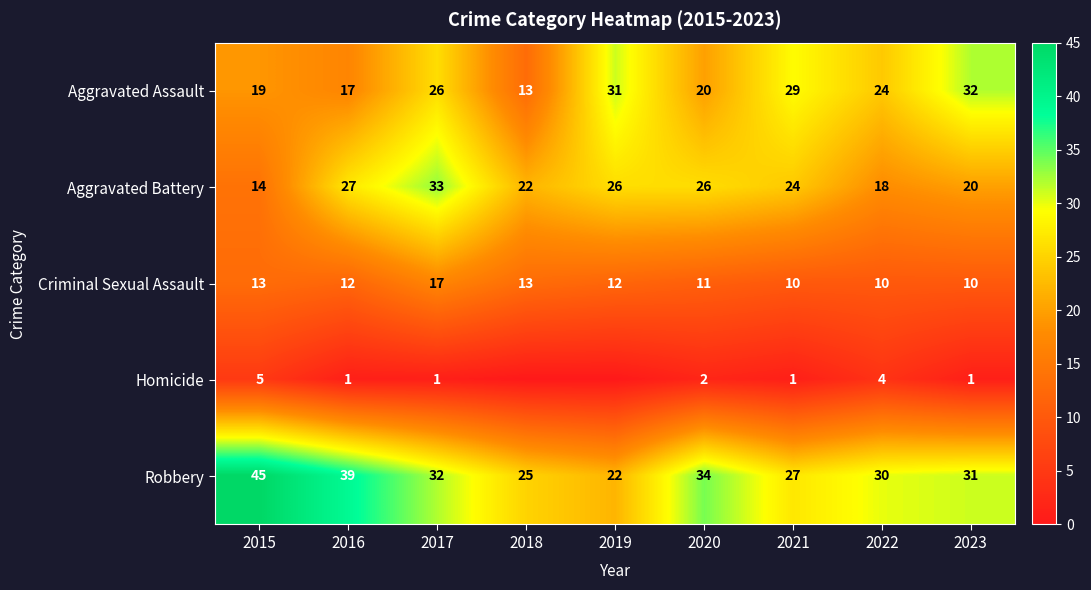

At how many categories does at least one series exceed 17?

9